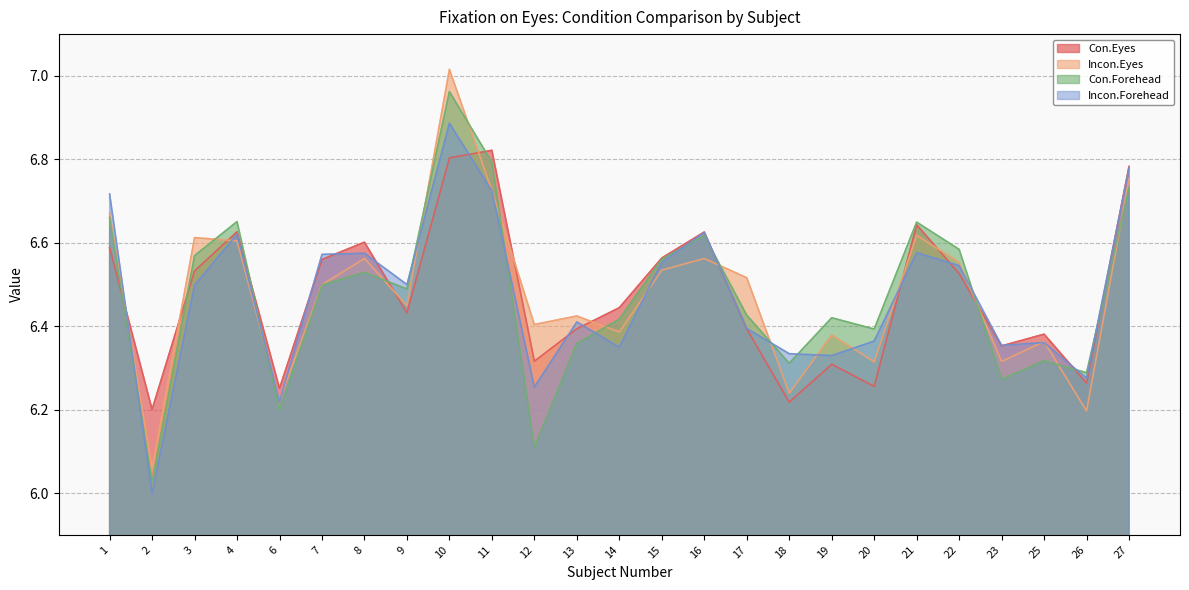

How many categories are shown in the chart?

25